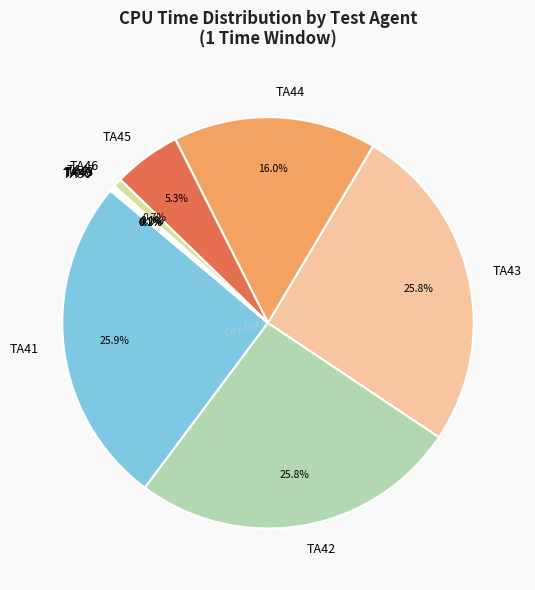

Approximately how many times larger is the value at TA42 compared to TA41?

1.0